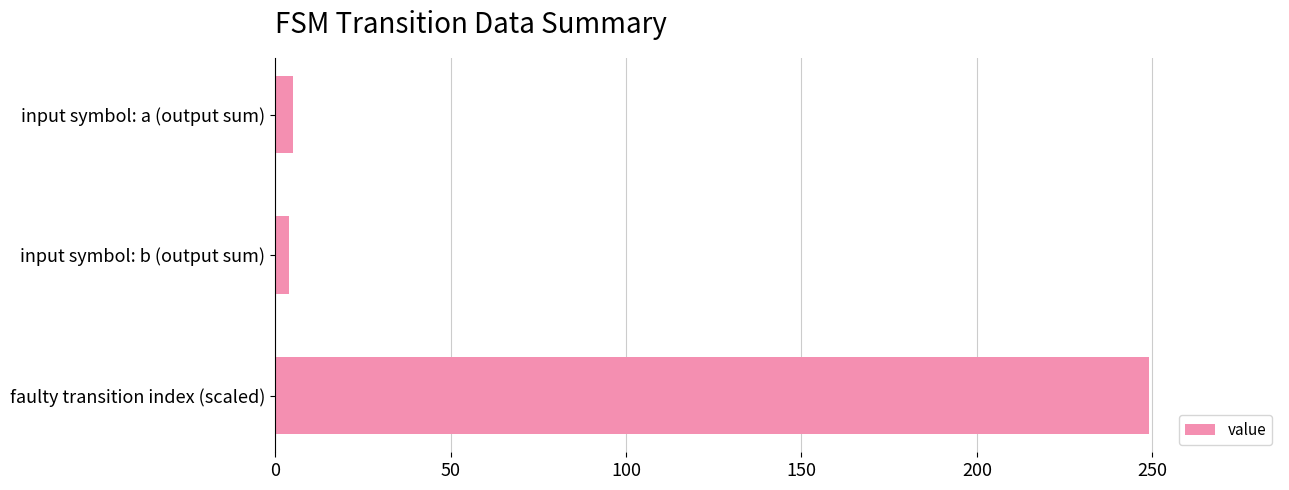

What is the label of the 2nd bar from the top?

input symbol: b (output sum)